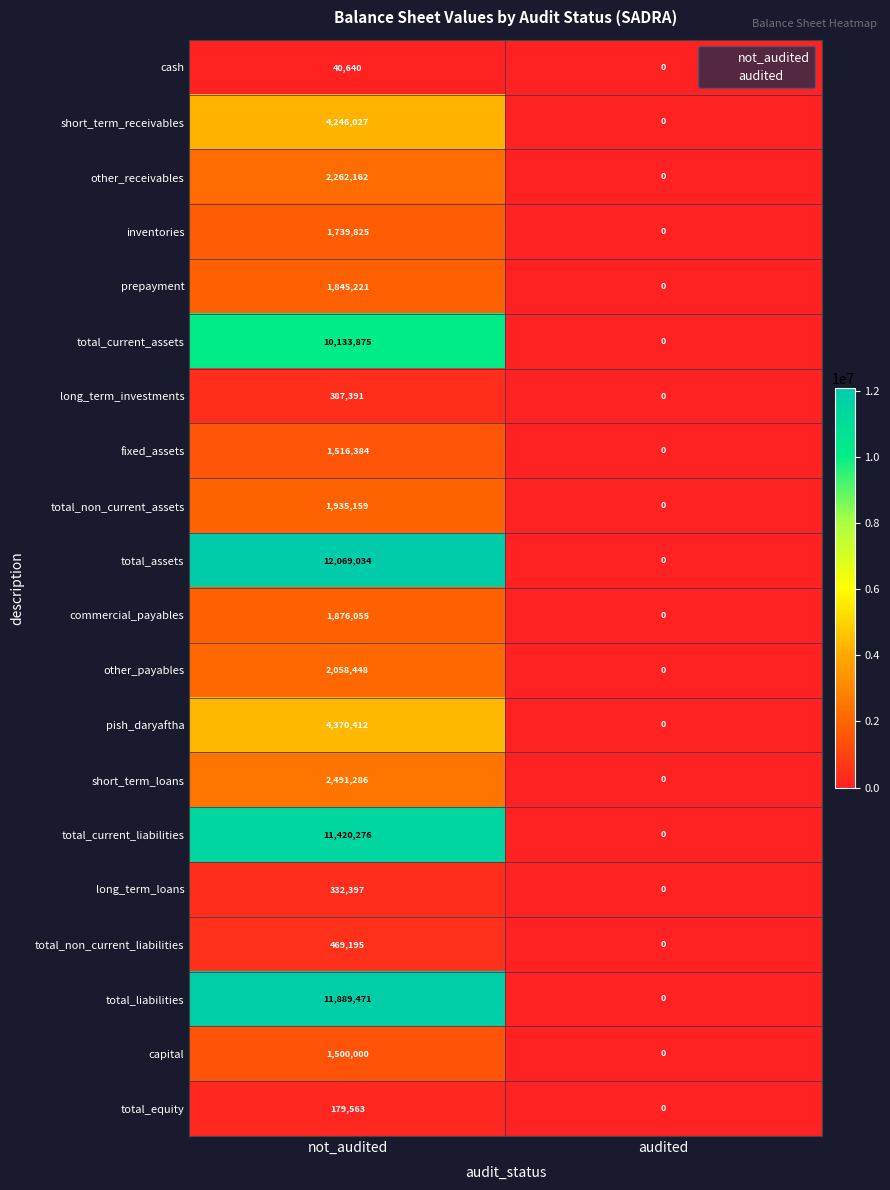

At which label does total_liabilities reach its peak?

not_audited